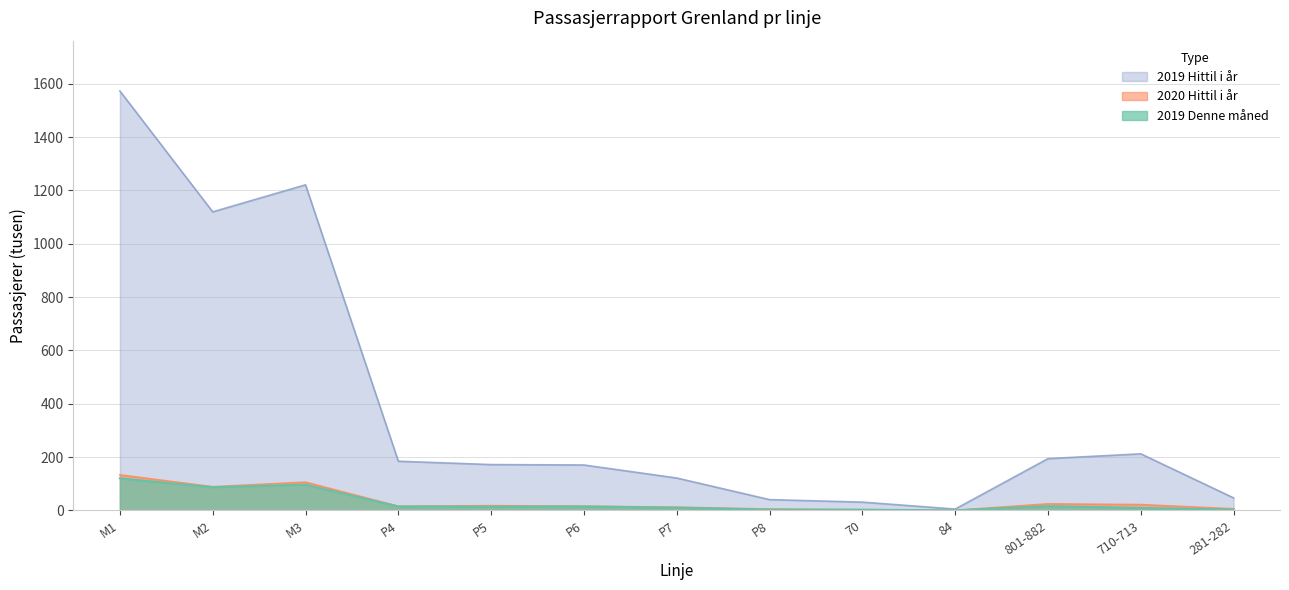

At which label does 2020 Hittil i år reach its minimum?

84